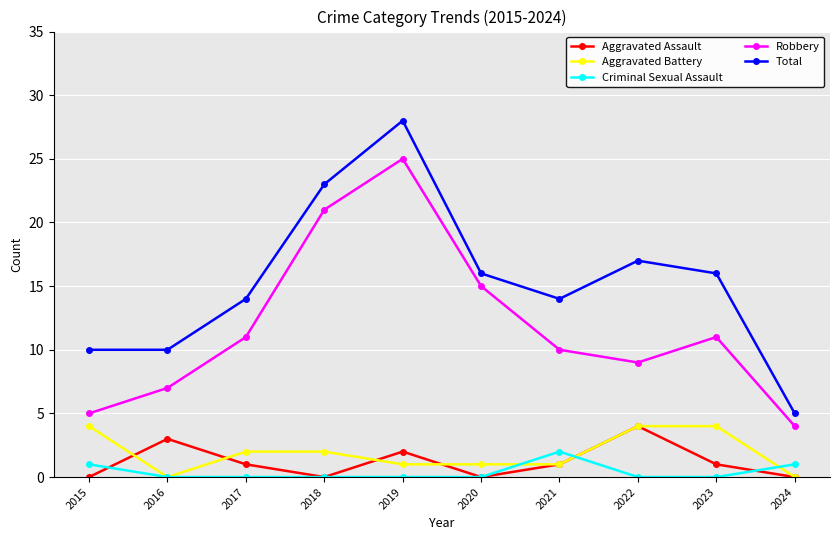

The Total series shows 10 at 2016. True or false?

True